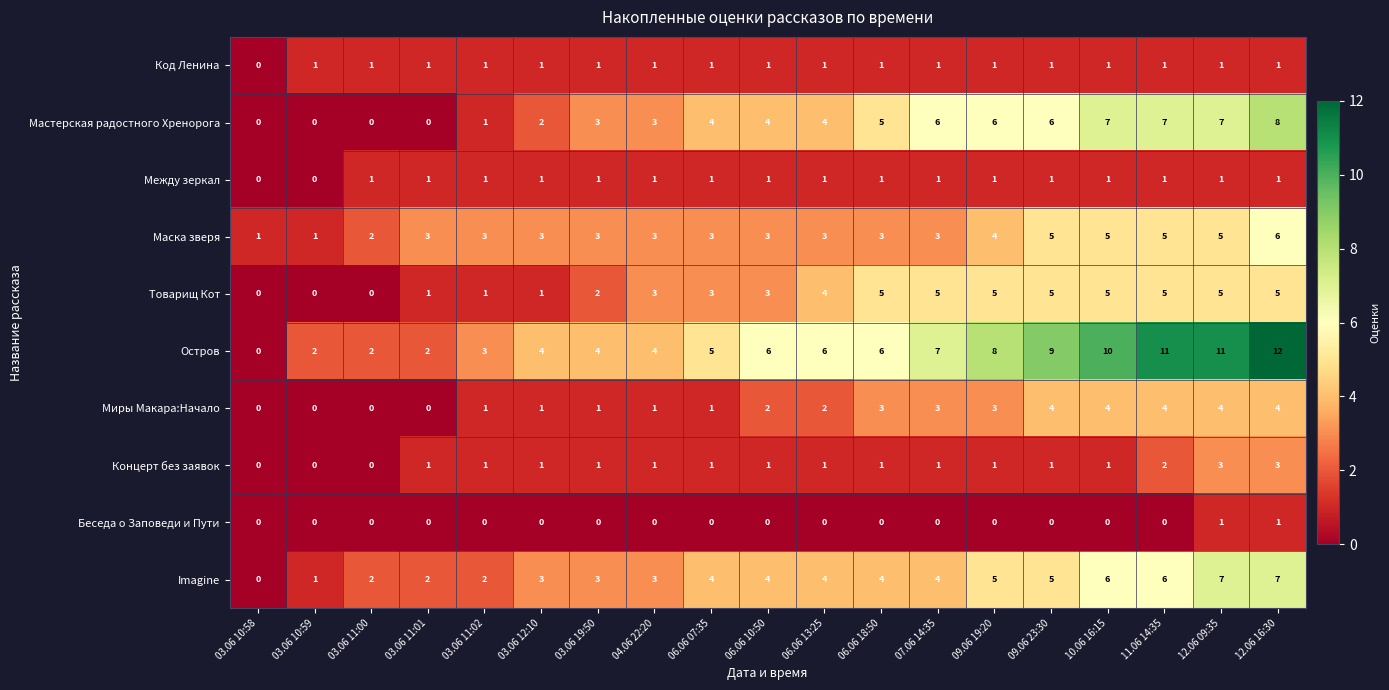

The value of Между зеркал at 03.06 11:00 is 0. True or false?

False